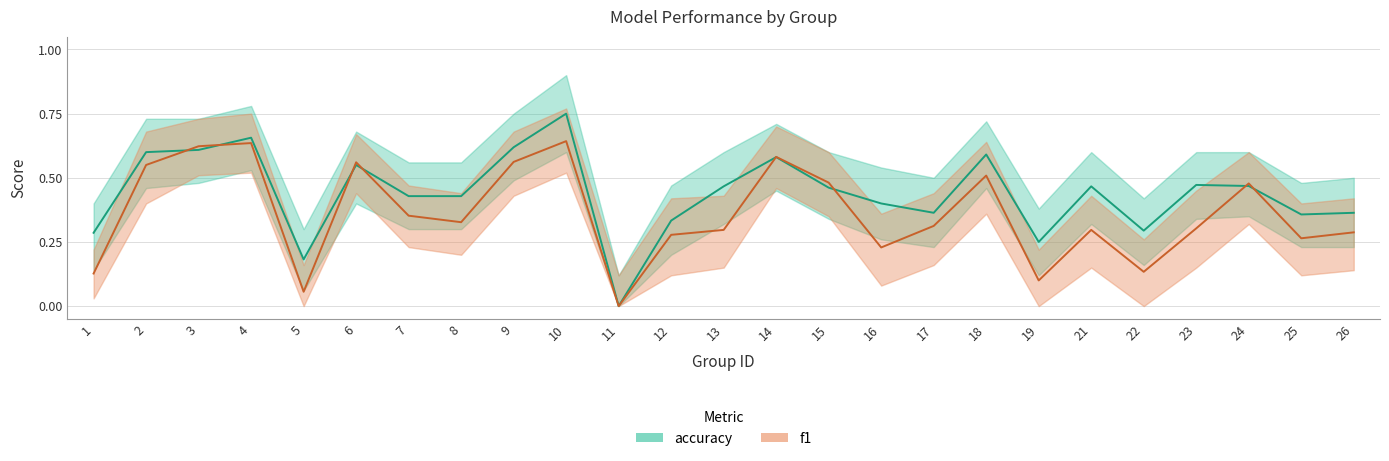

Read the f1 value at 8.

0.3